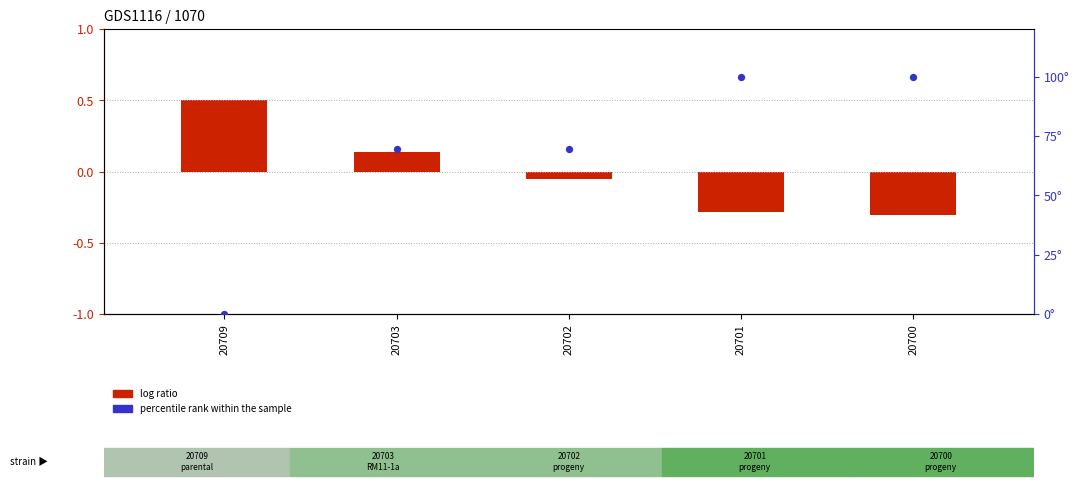

Is the value of percentile rank within the sample at 20700 greater than the value of log ratio at 20701?

Yes